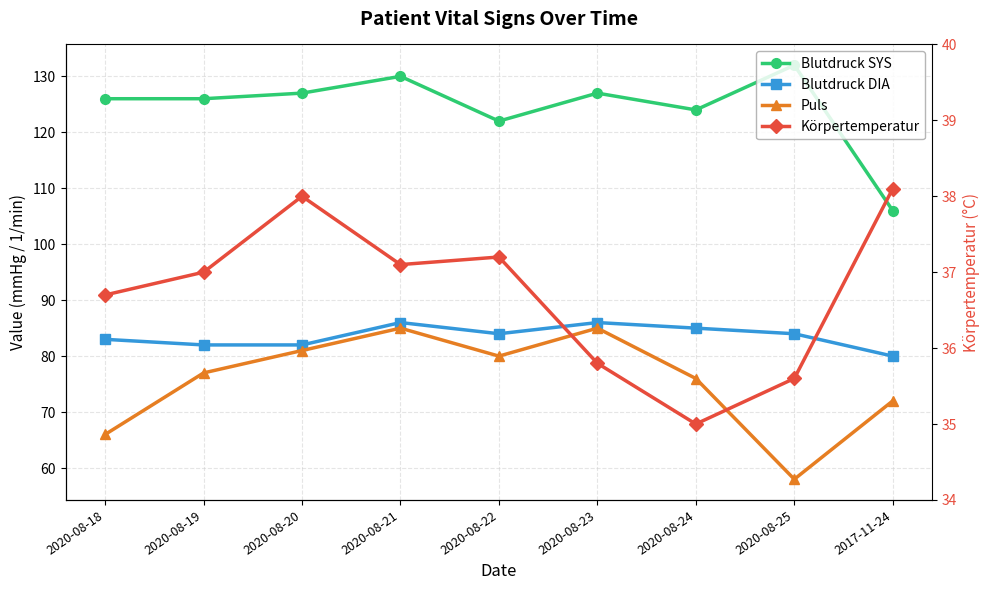

What is the greatest value displayed?

132.0